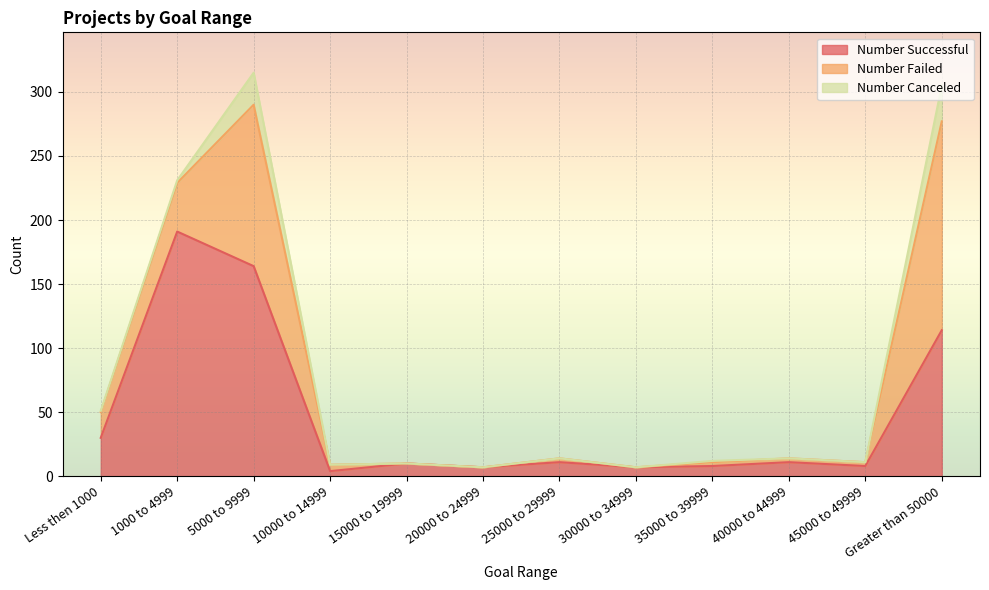

What is the maximum value shown in the chart?

191